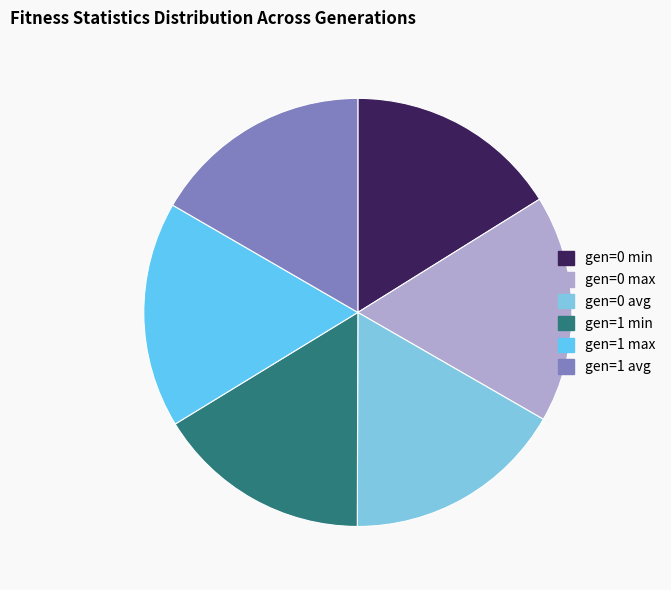

What portion of the pie excludes gen=0 min?

83.9%